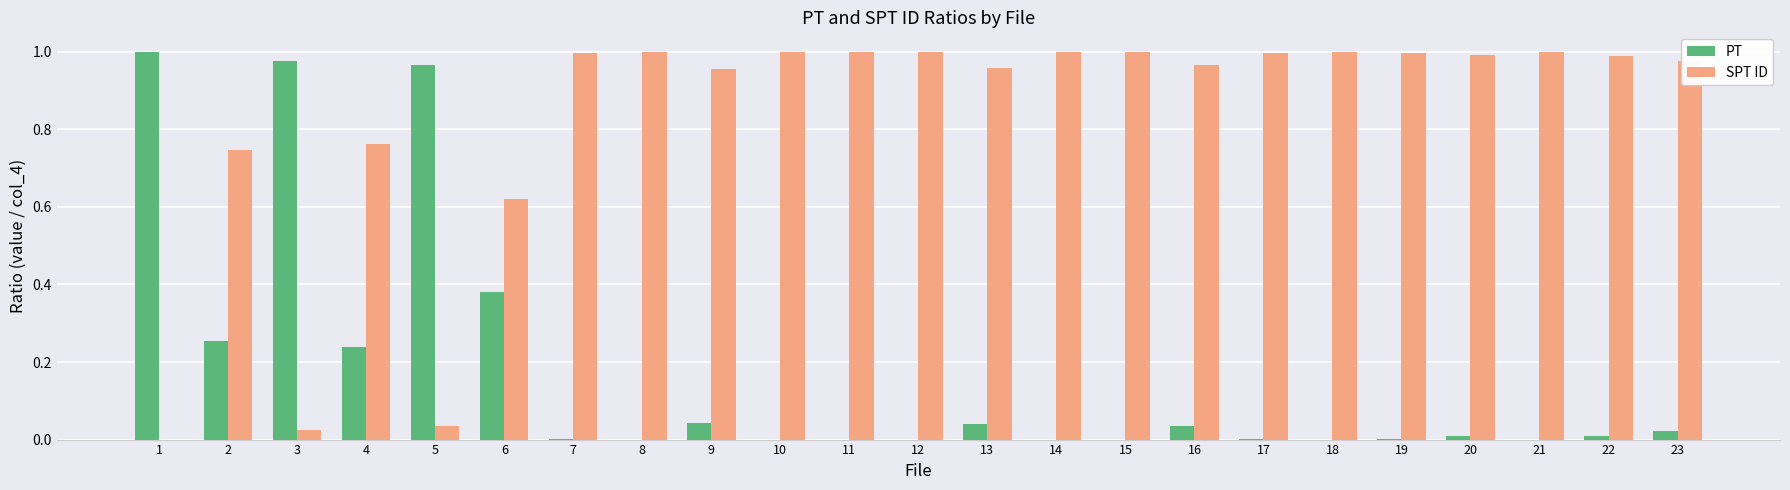

What is the sum of all PT values?

4.0